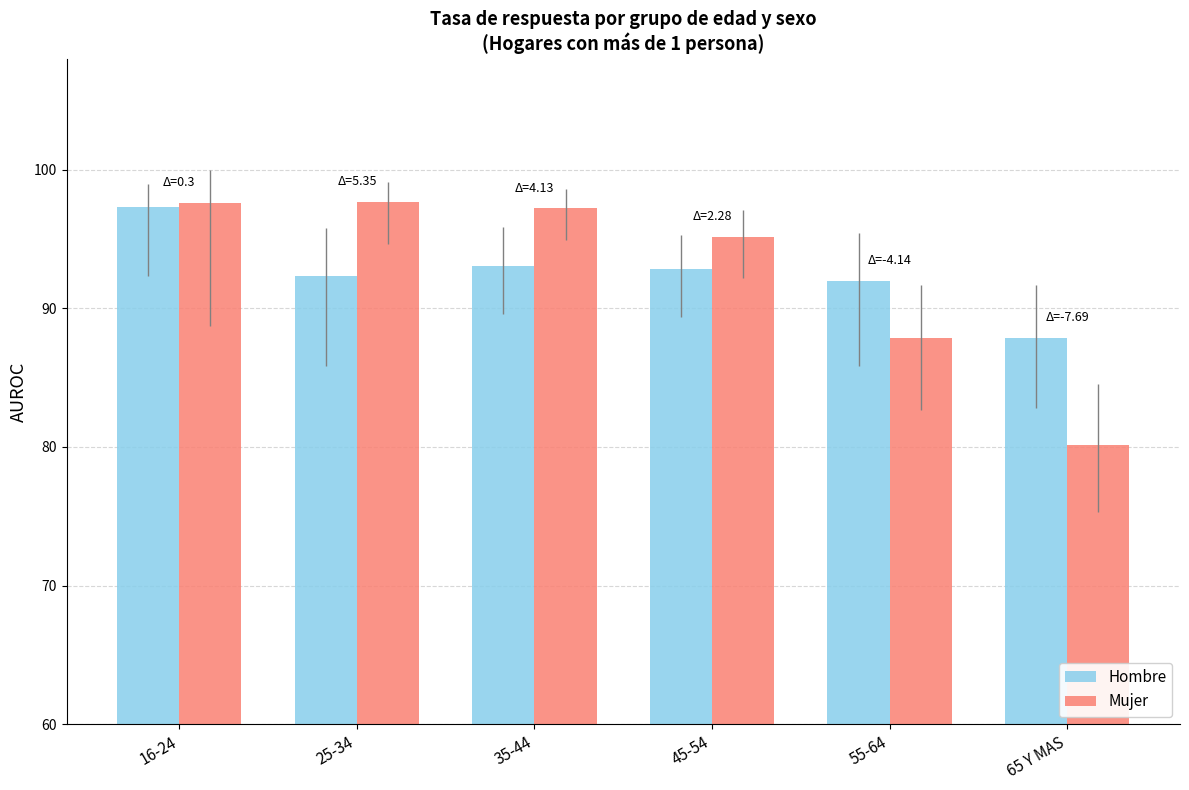

Does the chart contain any negative values?

No